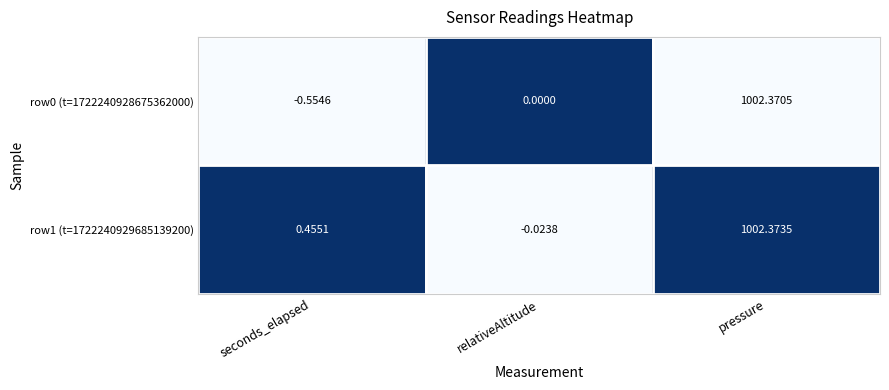

At which category is the sum across all series the highest?

pressure